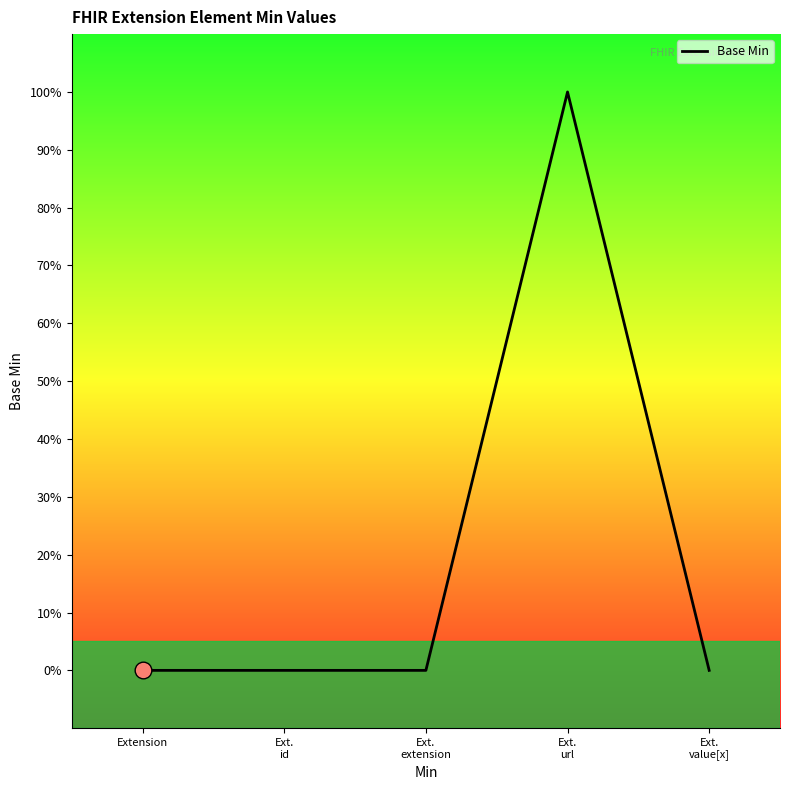

What is the greatest value displayed?

1